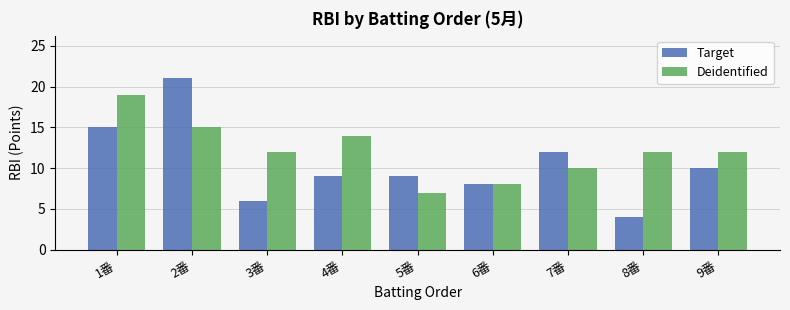

True or false: Deidentified has a value of 14 at 4番.

True